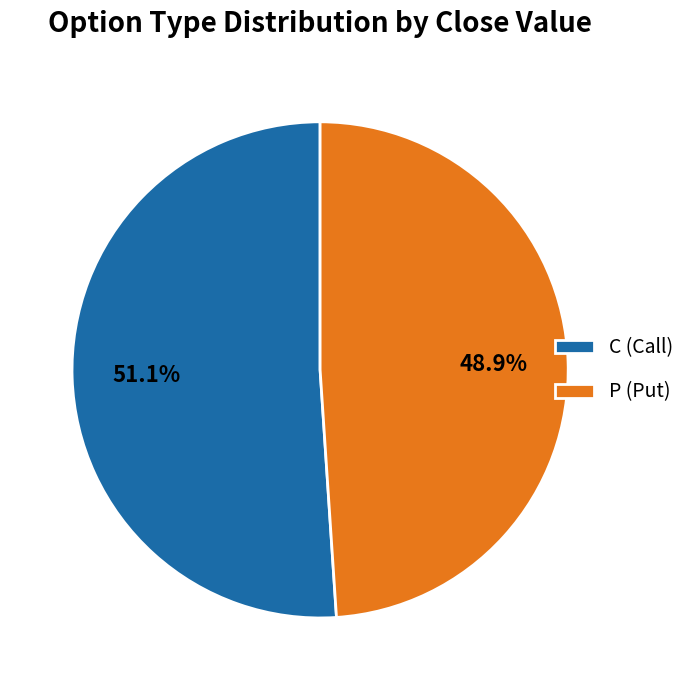

What percentage is NOT represented by C?

48.9%